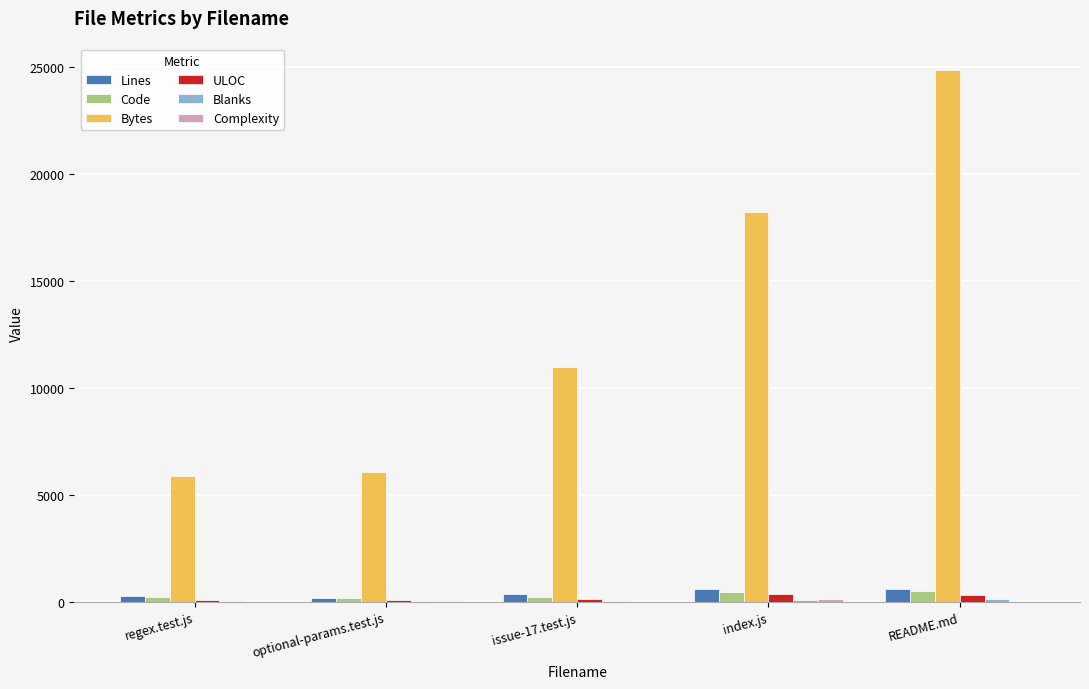

Which series has the largest total across all categories?

Bytes